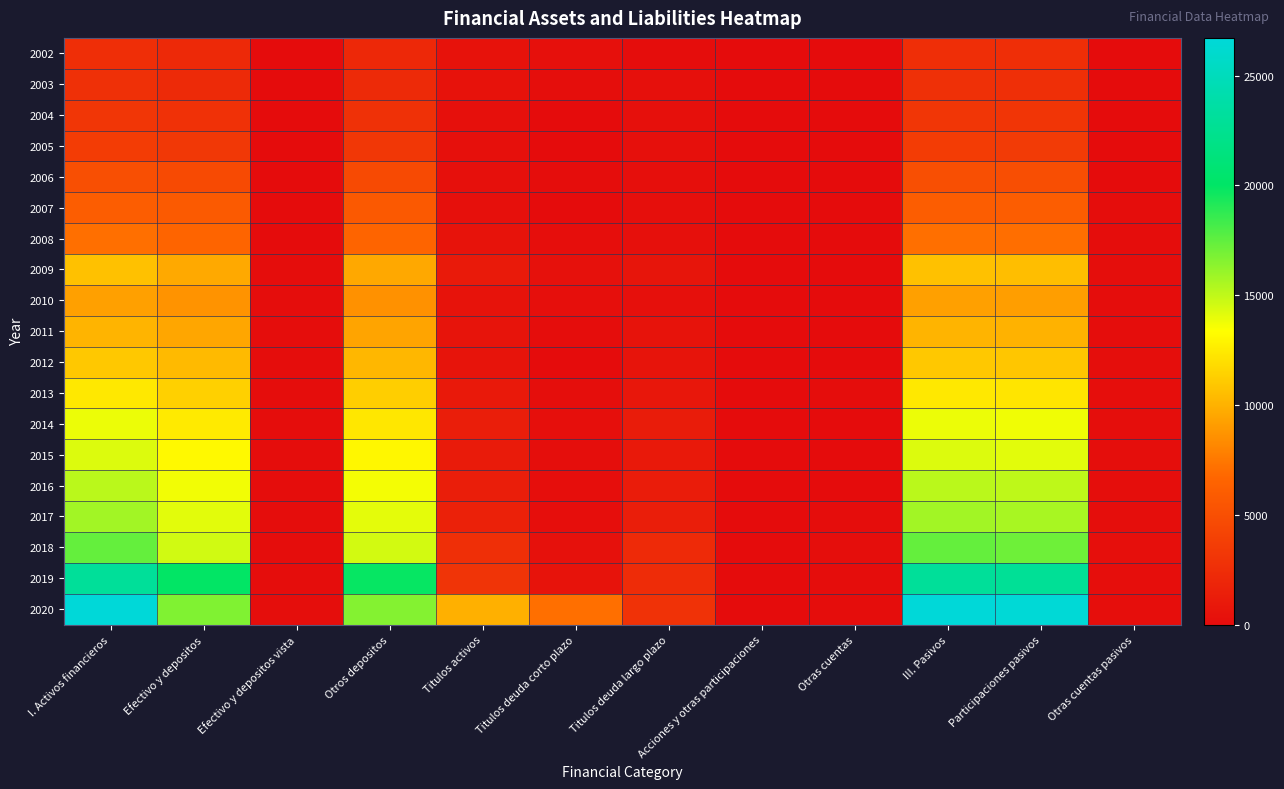

Reading left to right, list all the values displayed in this chart.

2002: I. Activos financieros=2585	Efectivo y depositos=2153	Efectivo y depositos vista=18	Otros depositos=2135	Titulos activos=425	Titulos deuda corto plazo=348	Titulos deuda largo plazo=77	Acciones y otras participaciones=0	Otras cuentas=8	III. Pasivos=2585	Participaciones pasivos=2560	Otras cuentas pasivos=26
2003: I. Activos financieros=2684	Efectivo y depositos=2239	Efectivo y depositos vista=19	Otros depositos=2221	Titulos activos=436	Titulos deuda corto plazo=131	Titulos deuda largo plazo=304	Acciones y otras participaciones=1	Otras cuentas=8	III. Pasivos=2684	Participaciones pasivos=2657	Otras cuentas pasivos=27
2004: I. Activos financieros=3135	Efectivo y depositos=2766	Efectivo y depositos vista=22	Otros depositos=2744	Titulos activos=359	Titulos deuda corto plazo=20	Titulos deuda largo plazo=339	Acciones y otras participaciones=1	Otras cuentas=9	III. Pasivos=3135	Participaciones pasivos=3104	Otras cuentas pasivos=31
2005: I. Activos financieros=3576	Efectivo y depositos=3252	Efectivo y depositos vista=25	Otros depositos=3227	Titulos activos=312	Titulos deuda corto plazo=38	Titulos deuda largo plazo=274	Acciones y otras participaciones=1	Otras cuentas=11	III. Pasivos=3576	Participaciones pasivos=3541	Otras cuentas pasivos=35
2006: I. Activos financieros=4959	Efectivo y depositos=4637	Efectivo y depositos vista=34	Otros depositos=4602	Titulos activos=305	Titulos deuda corto plazo=62	Titulos deuda largo plazo=243	Acciones y otras participaciones=3	Otras cuentas=15	III. Pasivos=4959	Participaciones pasivos=4910	Otras cuentas pasivos=49
2007: I. Activos financieros=6103	Efectivo y depositos=5808	Efectivo y depositos vista=42	Otros depositos=5765	Titulos activos=274	Titulos deuda corto plazo=14	Titulos deuda largo plazo=259	Acciones y otras participaciones=3	Otras cuentas=18	III. Pasivos=6103	Participaciones pasivos=6042	Otras cuentas pasivos=60
2008: I. Activos financieros=7143	Efectivo y depositos=6577	Efectivo y depositos vista=50	Otros depositos=6527	Titulos activos=543	Titulos deuda corto plazo=180	Titulos deuda largo plazo=363	Acciones y otras participaciones=2	Otras cuentas=21	III. Pasivos=7143	Participaciones pasivos=7072	Otras cuentas pasivos=71
2009: I. Activos financieros=10694	Efectivo y depositos=9628	Efectivo y depositos vista=74	Otros depositos=9554	Titulos activos=1032	Titulos deuda corto plazo=404	Titulos deuda largo plazo=628	Acciones y otras participaciones=2	Otras cuentas=32	III. Pasivos=10694	Participaciones pasivos=10588	Otras cuentas pasivos=106
2010: I. Activos financieros=9249	Efectivo y depositos=8667	Efectivo y depositos vista=64	Otros depositos=8603	Titulos activos=552	Titulos deuda corto plazo=214	Titulos deuda largo plazo=338	Acciones y otras participaciones=2	Otras cuentas=27	III. Pasivos=9249	Participaciones pasivos=9157	Otras cuentas pasivos=92
2011: I. Activos financieros=10123	Efectivo y depositos=9512	Efectivo y depositos vista=70	Otros depositos=9442	Titulos activos=580	Titulos deuda corto plazo=67	Titulos deuda largo plazo=513	Acciones y otras participaciones=2	Otras cuentas=30	III. Pasivos=10123	Participaciones pasivos=10023	Otras cuentas pasivos=100
2012: I. Activos financieros=10984	Efectivo y depositos=10335	Efectivo y depositos vista=69	Otros depositos=10265	Titulos activos=601	Titulos deuda corto plazo=0	Titulos deuda largo plazo=601	Acciones y otras participaciones=2	Otras cuentas=47	III. Pasivos=10984	Participaciones pasivos=10868	Otras cuentas pasivos=116
2013: I. Activos financieros=12415	Efectivo y depositos=11343	Efectivo y depositos vista=84	Otros depositos=11259	Titulos activos=982	Titulos deuda corto plazo=145	Titulos deuda largo plazo=836	Acciones y otras participaciones=3	Otras cuentas=87	III. Pasivos=12415	Participaciones pasivos=12244	Otras cuentas pasivos=171
2014: I. Activos financieros=13859	Efectivo y depositos=12453	Efectivo y depositos vista=87	Otros depositos=12366	Titulos activos=1371	Titulos deuda corto plazo=218	Titulos deuda largo plazo=1153	Acciones y otras participaciones=1	Otras cuentas=33	III. Pasivos=13859	Participaciones pasivos=13738	Otras cuentas pasivos=120
2015: I. Activos financieros=14255	Efectivo y depositos=13099	Efectivo y depositos vista=96	Otros depositos=13004	Titulos activos=1105	Titulos deuda corto plazo=128	Titulos deuda largo plazo=976	Acciones y otras participaciones=0	Otras cuentas=51	III. Pasivos=14255	Participaciones pasivos=14108	Otras cuentas pasivos=147
2016: I. Activos financieros=15161	Efectivo y depositos=13715	Efectivo y depositos vista=69	Otros depositos=13647	Titulos activos=1395	Titulos deuda corto plazo=173	Titulos deuda largo plazo=1222	Acciones y otras participaciones=0	Otras cuentas=50	III. Pasivos=15161	Participaciones pasivos=15041	Otras cuentas pasivos=119
2017: I. Activos financieros=15771	Efectivo y depositos=14116	Efectivo y depositos vista=70	Otros depositos=14046	Titulos activos=1572	Titulos deuda corto plazo=168	Titulos deuda largo plazo=1404	Acciones y otras participaciones=0	Otras cuentas=83	III. Pasivos=15771	Participaciones pasivos=15618	Otras cuentas pasivos=153
2018: I. Activos financieros=17387	Efectivo y depositos=14579	Efectivo y depositos vista=71	Otros depositos=14508	Titulos activos=2656	Titulos deuda corto plazo=395	Titulos deuda largo plazo=2262	Acciones y otras participaciones=0	Otras cuentas=151	III. Pasivos=17387	Participaciones pasivos=17165	Otras cuentas pasivos=222
2019: I. Activos financieros=23018	Efectivo y depositos=19962	Efectivo y depositos vista=92	Otros depositos=19870	Titulos activos=2984	Titulos deuda corto plazo=549	Titulos deuda largo plazo=2435	Acciones y otras participaciones=0	Otras cuentas=72	III. Pasivos=23018	Participaciones pasivos=22854	Otras cuentas pasivos=164
2020: I. Activos financieros=26717	Efectivo y depositos=16696	Efectivo y depositos vista=107	Otros depositos=16589	Titulos activos=9938	Titulos deuda corto plazo=7107	Titulos deuda largo plazo=2831	Acciones y otras participaciones=0	Otras cuentas=83	III. Pasivos=26717	Participaciones pasivos=26527	Otras cuentas pasivos=190